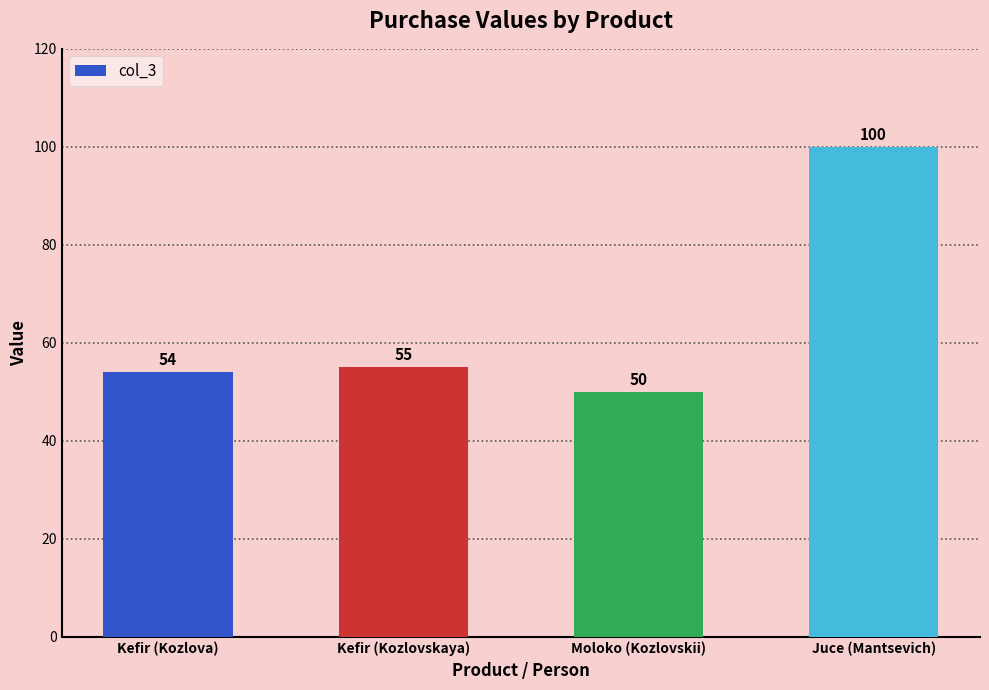

At which label is the value closest to 75?

Kefir (Kozlovskaya)